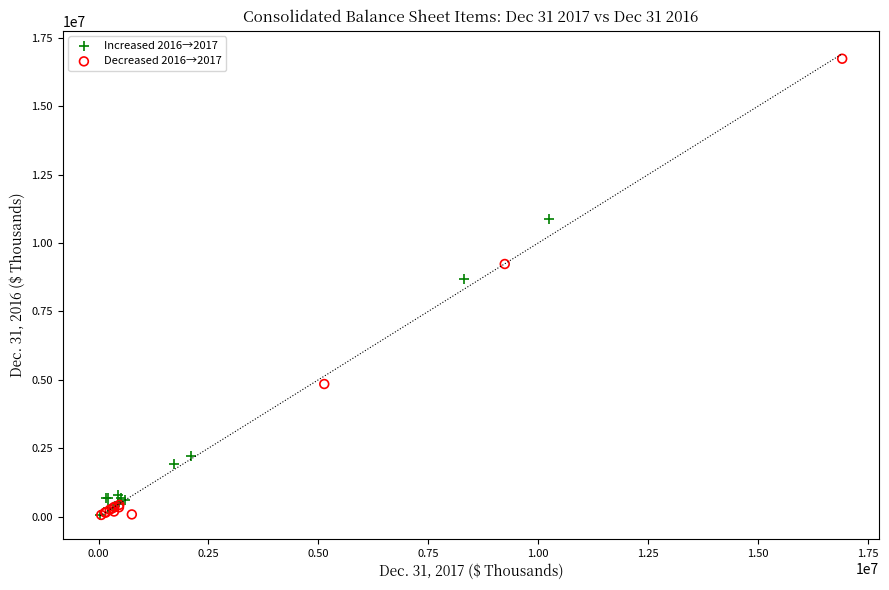

Which series has the largest Y range (max minus min)?

Decreased 2016→2017